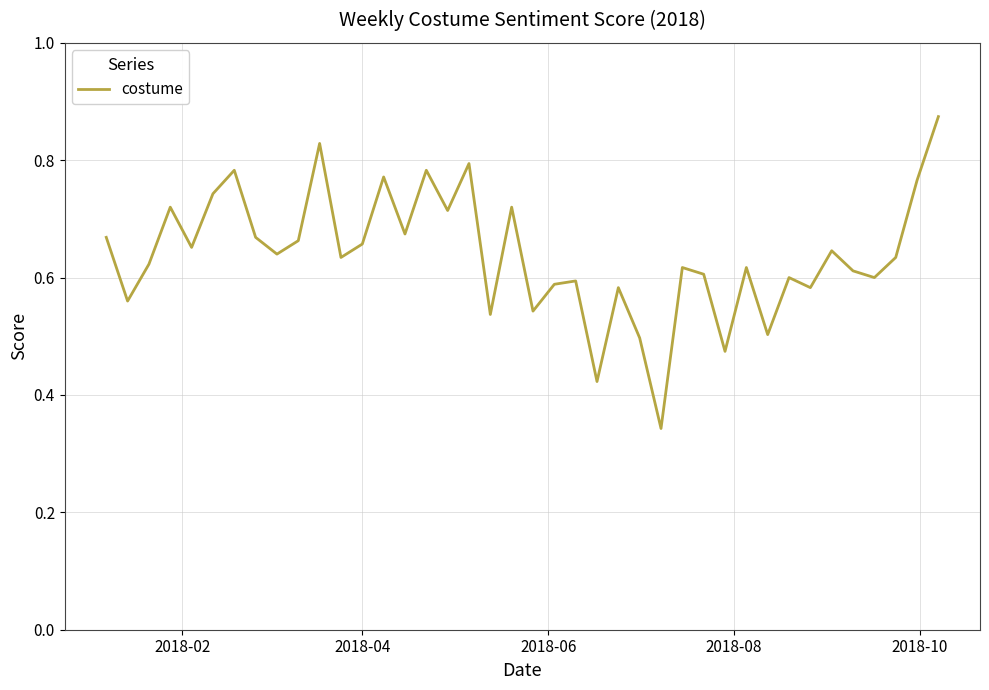

How many series are shown in this chart?

1